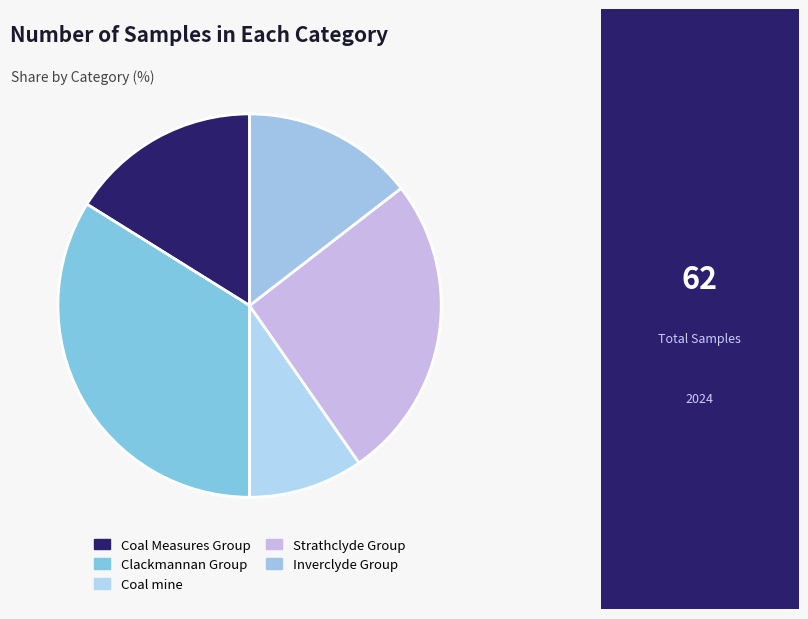

To the nearest percent, what is the difference between the largest and smallest slice percentages?

24%